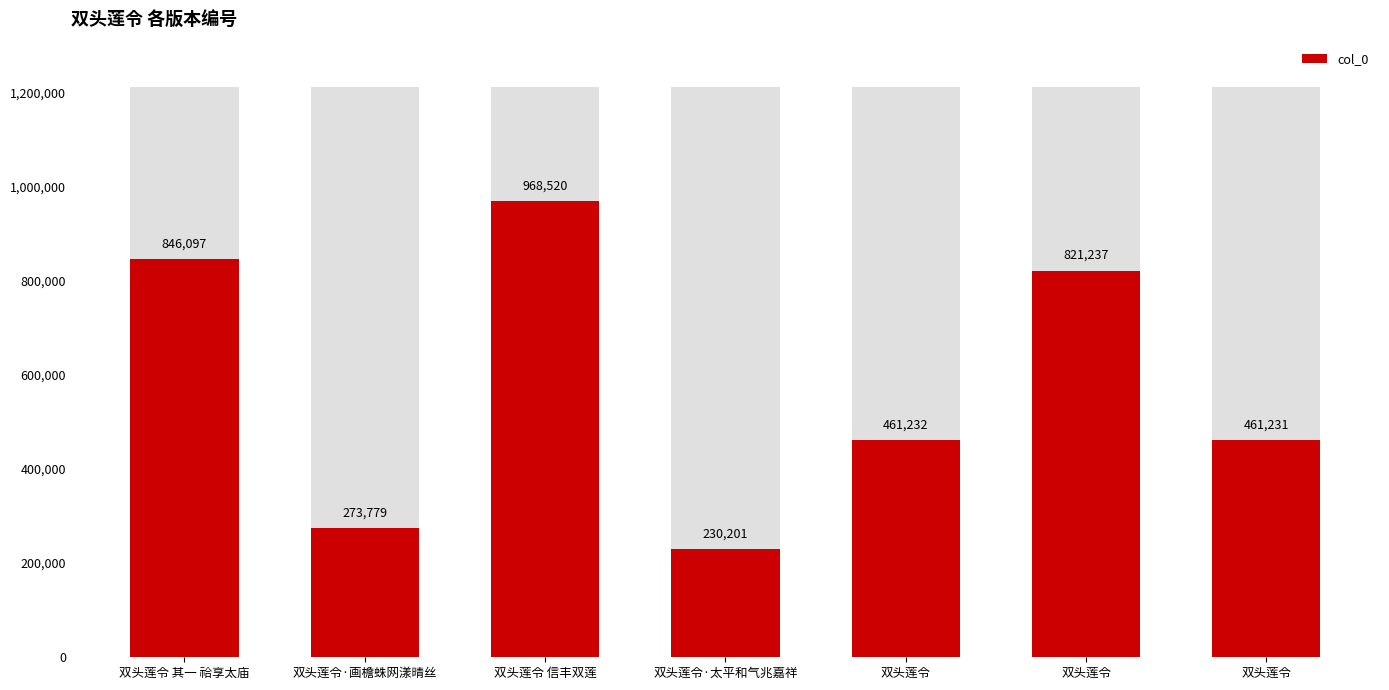

Count the number of categories in the chart.

7